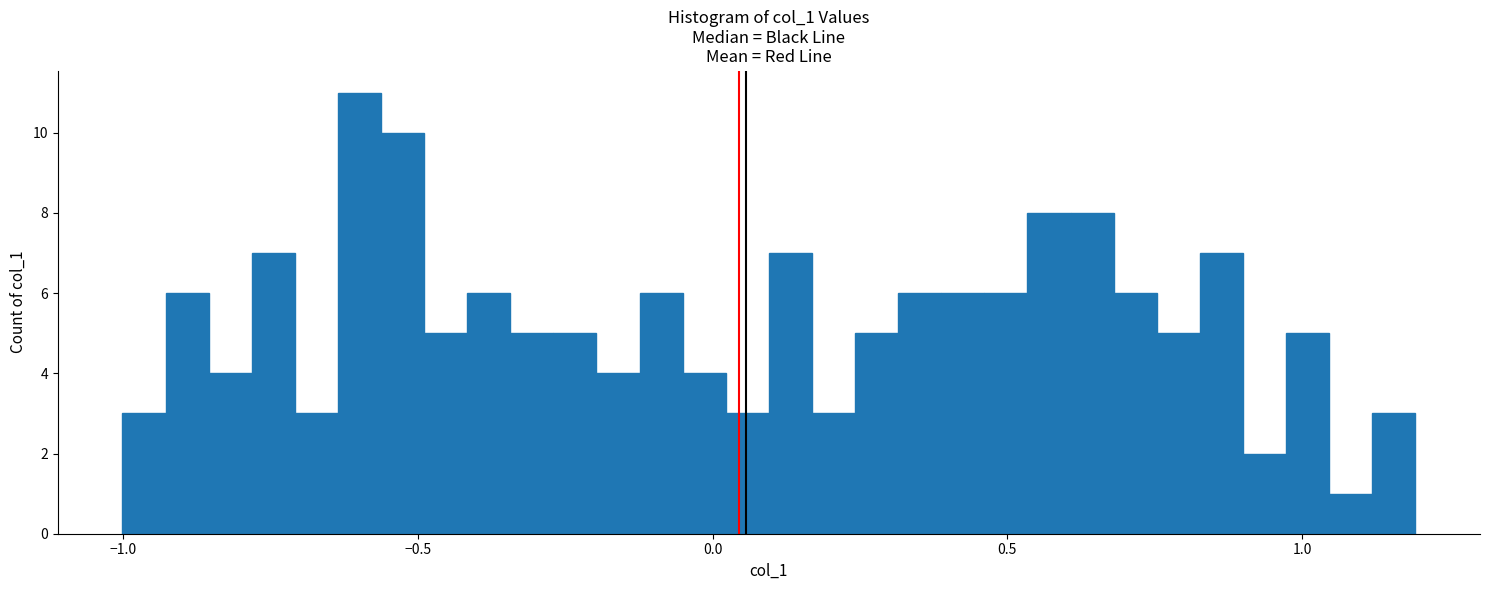

Around what value on the x-axis is the tallest bar? Give the approximate position of its centre, as read against the axis.

-0.60